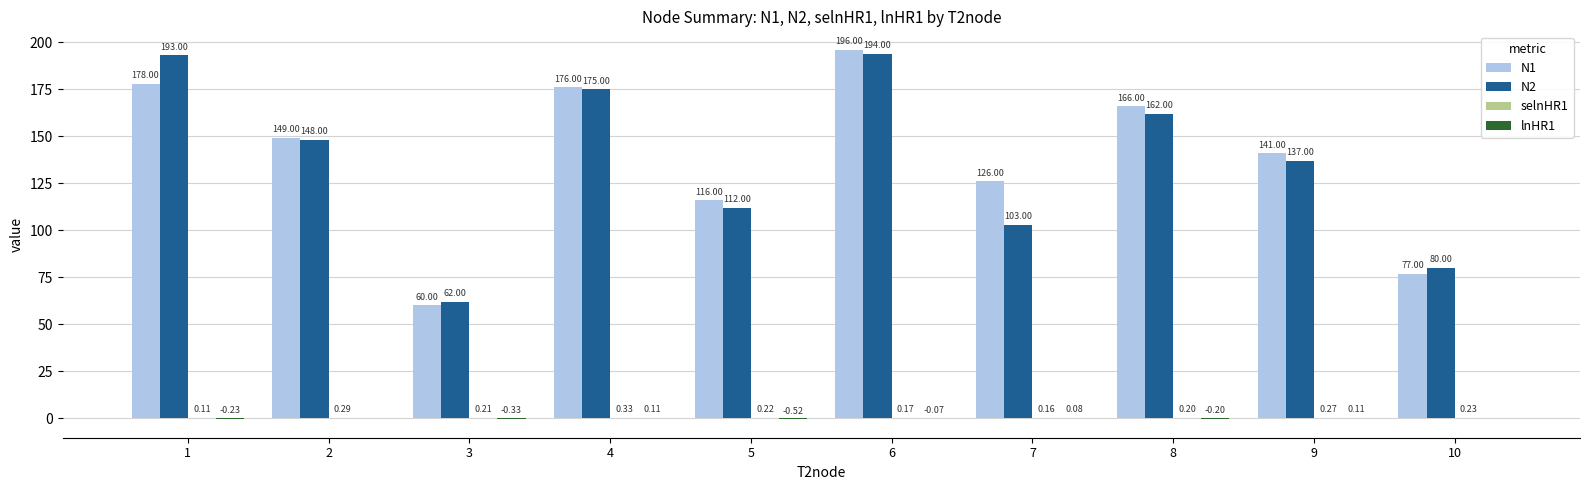

True or false: N1 has a value of 95.1 at 3.

False